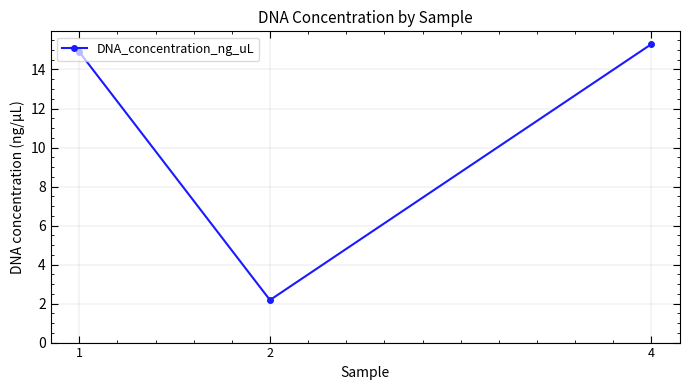

How many data points does each series have?

3